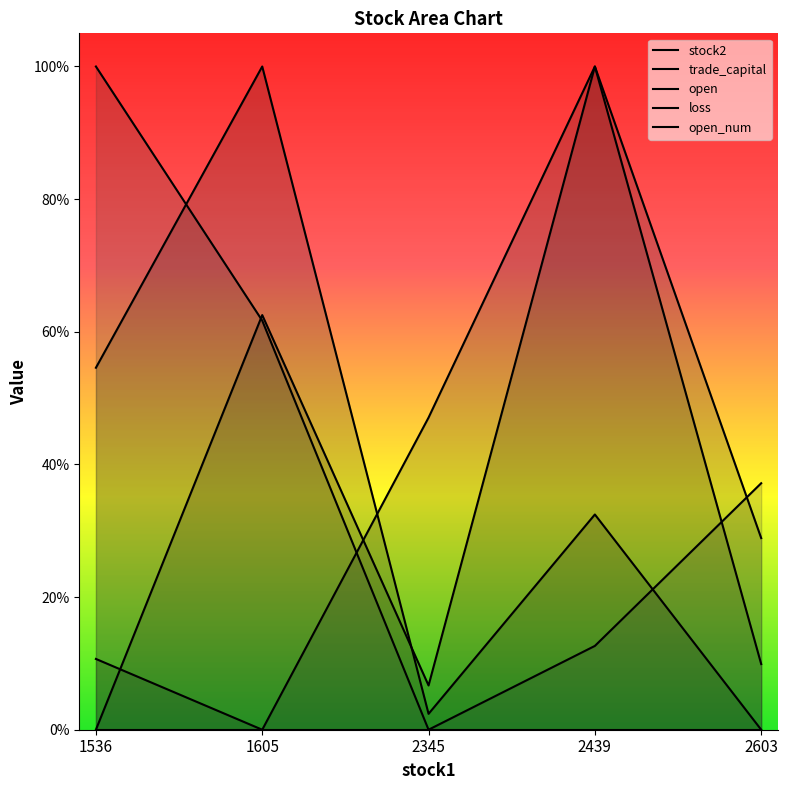

Which series has the largest total across all categories?

open